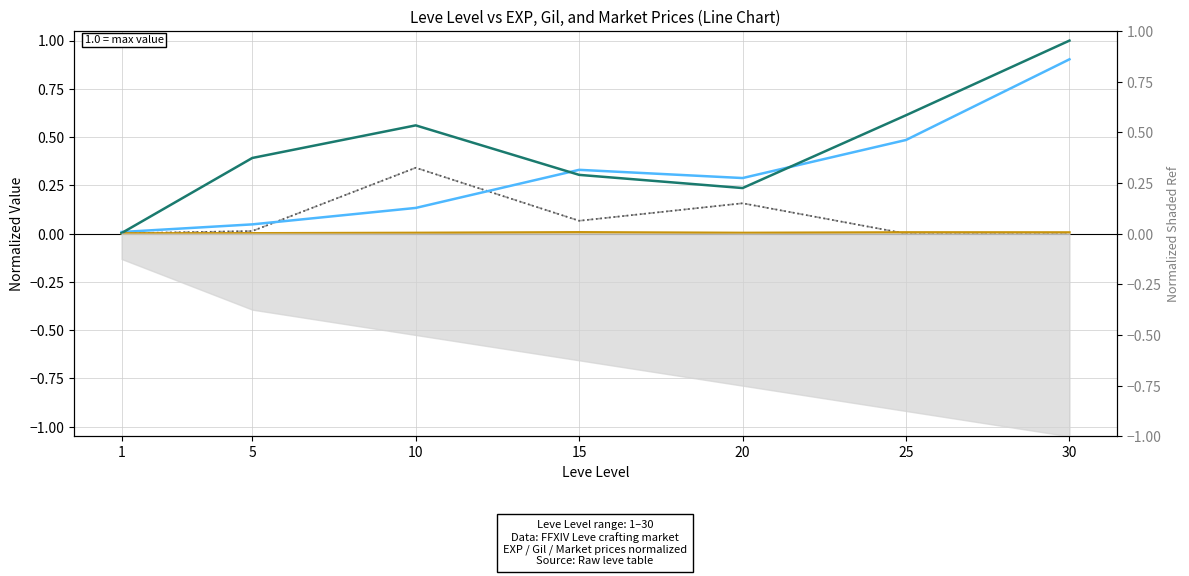

Which series ends up on top after the final intersection of LevePriceHQ and Leve EXP?

Leve EXP